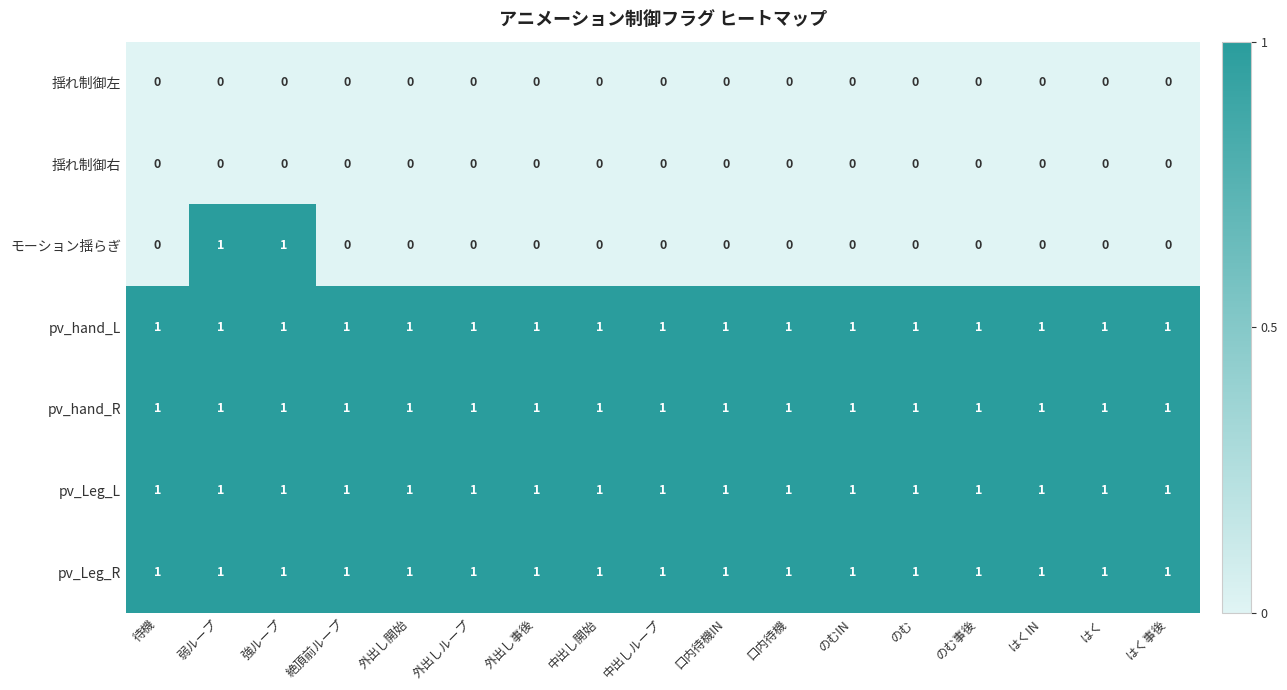

Is the value of pv_hand_L at 弱ループ greater than the value of 揺れ制御右 at のむ事後?

Yes